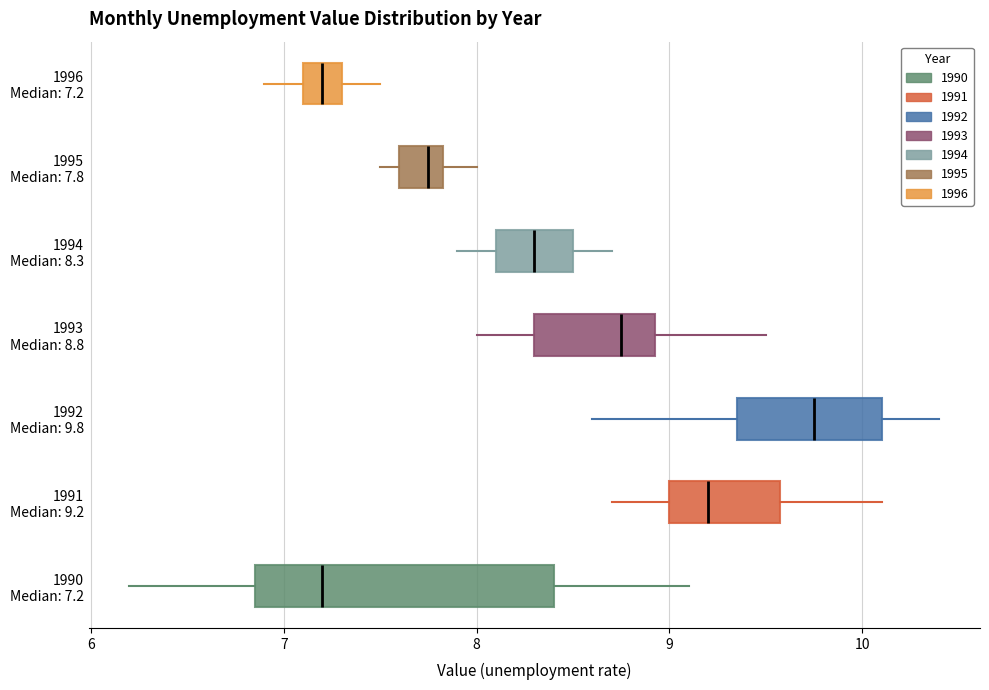

Which box's median line is the furthest to the right?

1992 Median: 9.8